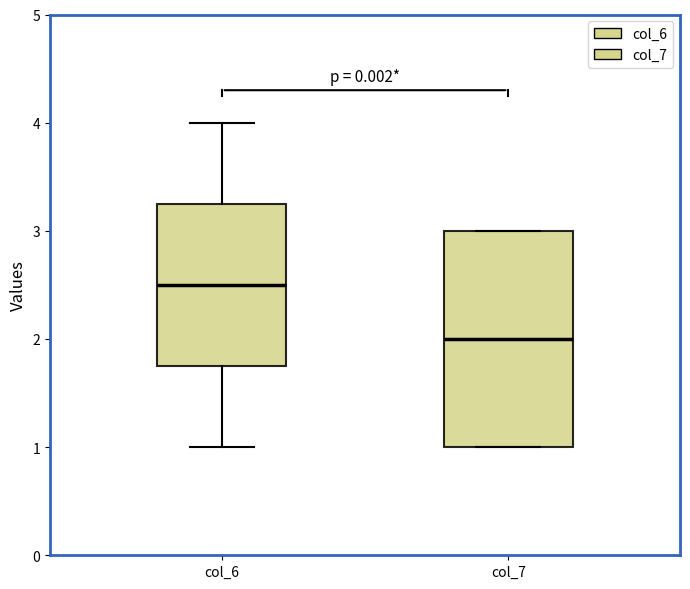

Where is the lower edge of the box for col_7 on the y-axis? The values are not printed on the chart, so give them approximately, as read against the axis.

1.0